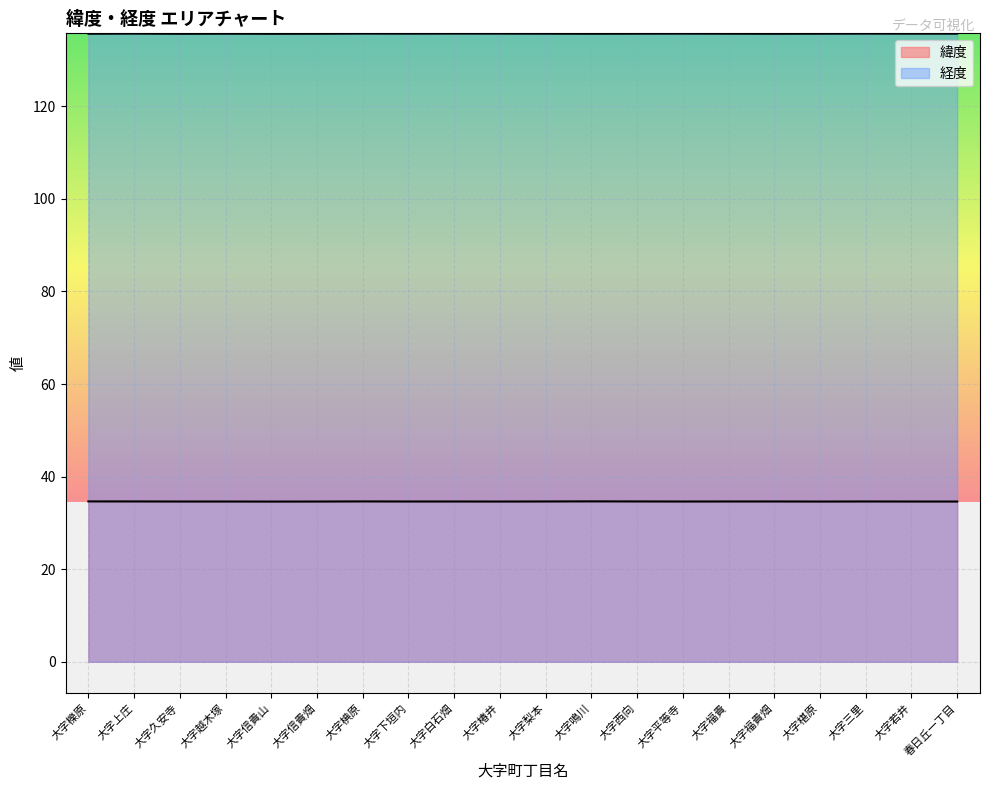

What is the total value across all series at 大字椹原?

170.3